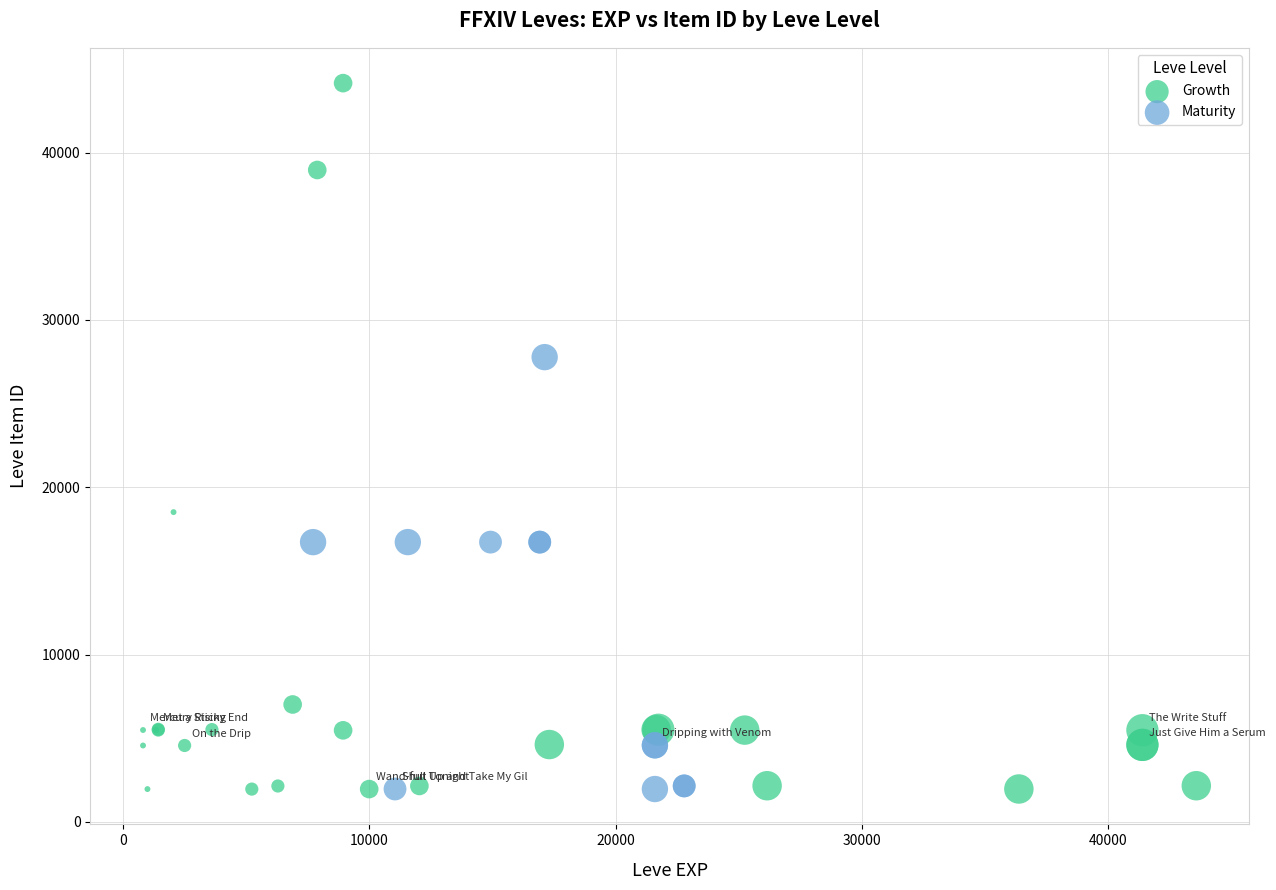

Which series has the largest Y range (max minus min)?

Growth